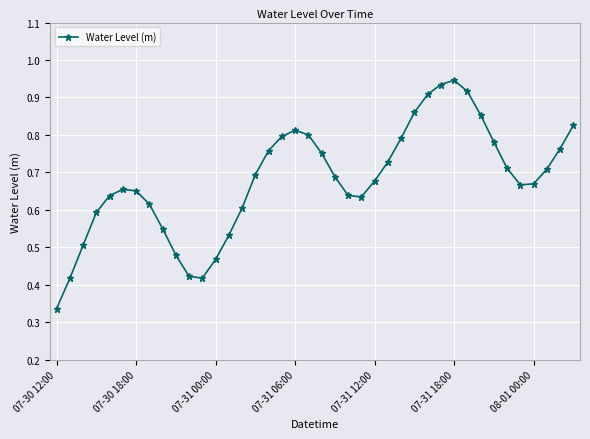

True or false: there are more than 0 points higher than both neighbors.

True